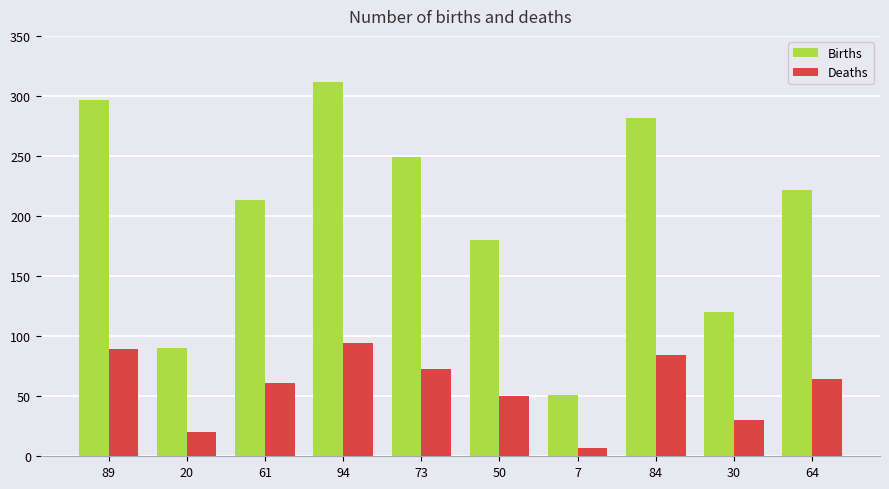

Is the value of Births at 61 greater than the value of Deaths at 20?

Yes